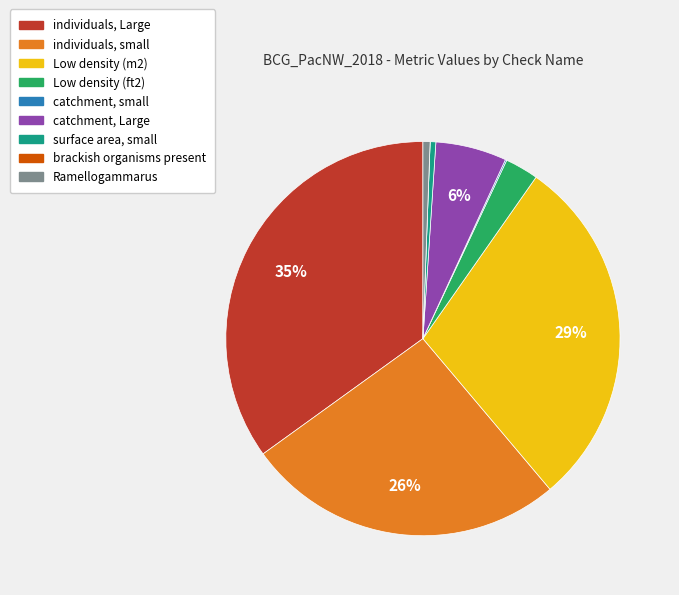

Is there any slice that represents more than half of the pie?

No